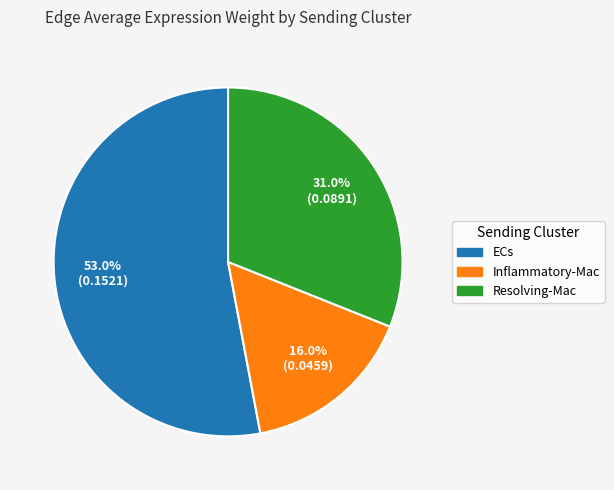

How many slices are in this pie chart?

3